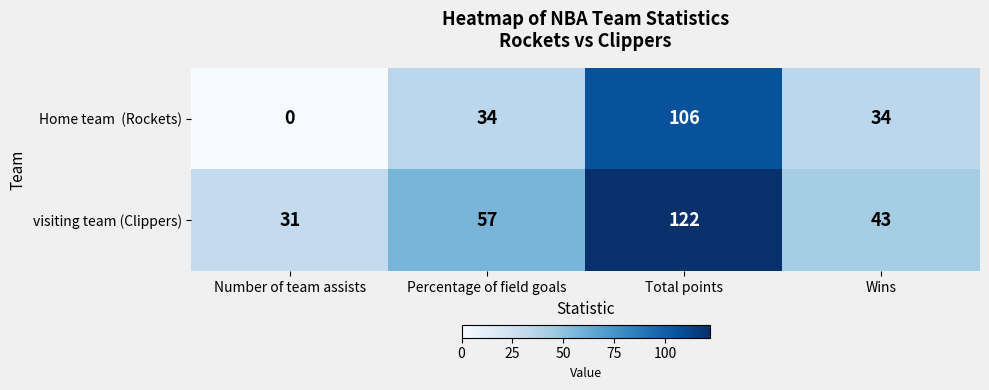

The visiting team (Clippers) series shows 57 at Percentage of field goals. True or false?

True